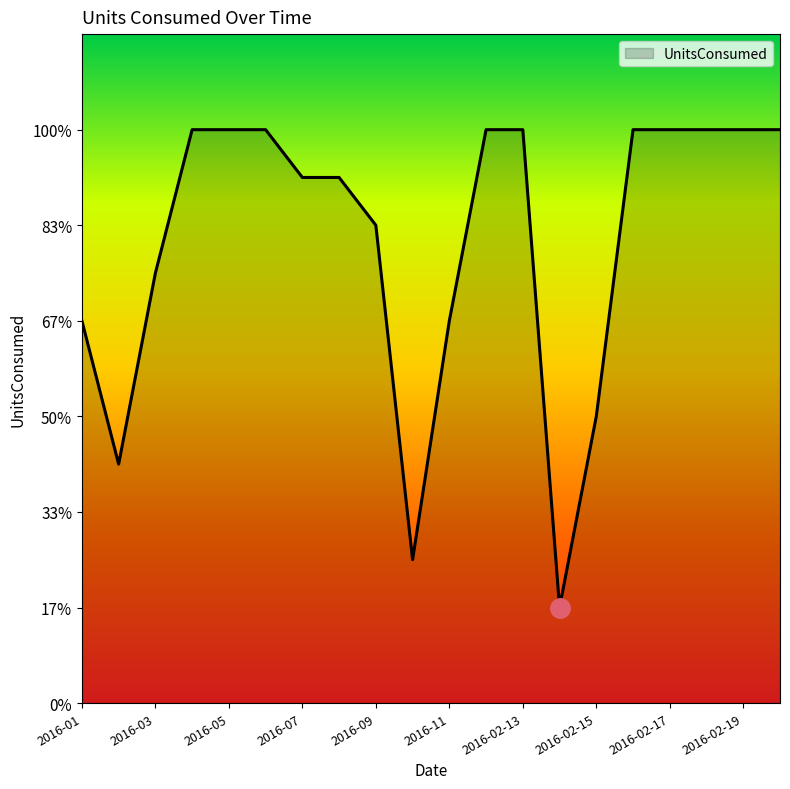

Is this an area chart (filled region under the line)?

Yes